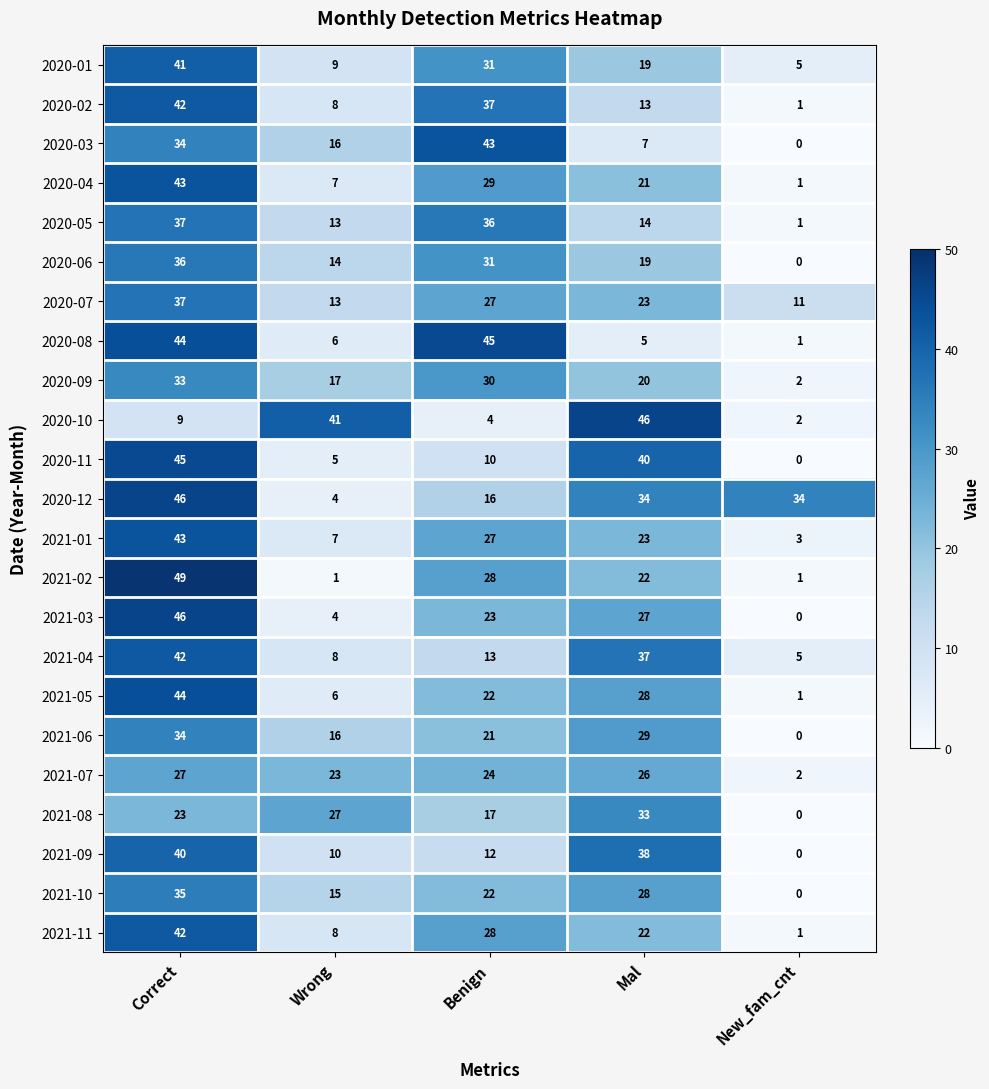

How many 2021-01 values are between 7 and 27?

3